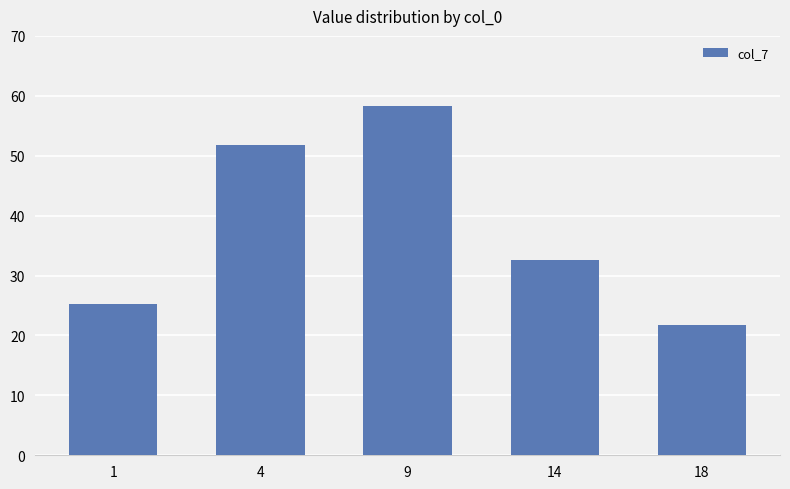

Does the chart contain any negative values?

No